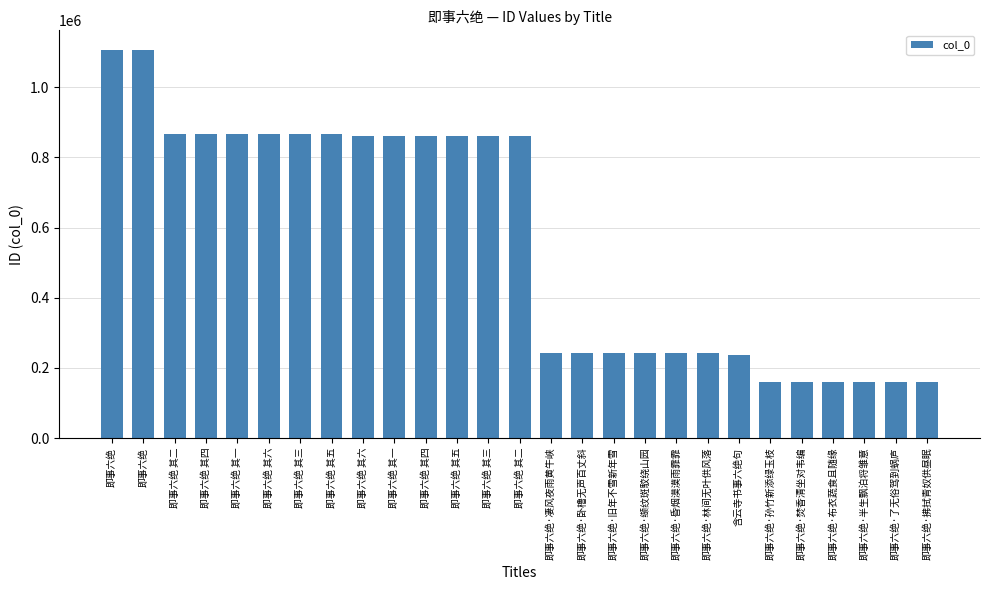

What is the label of the 13th bar from the right?

即事六绝·凄风夜雨黄牛峡